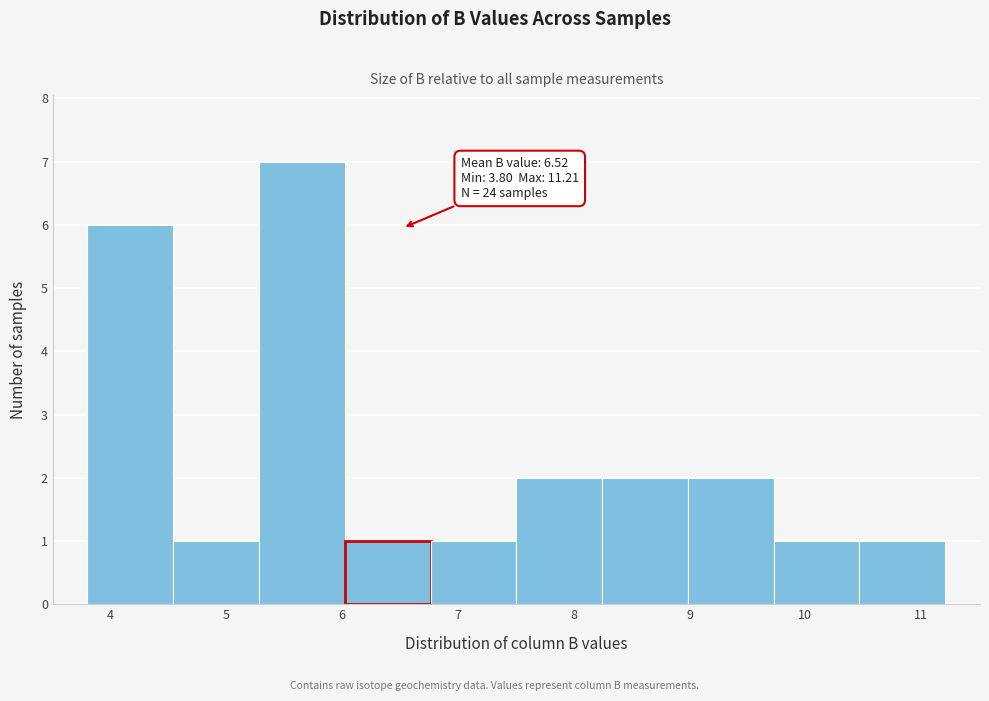

Which range on the x-axis has the tallest bar?

5.3 to 6.0